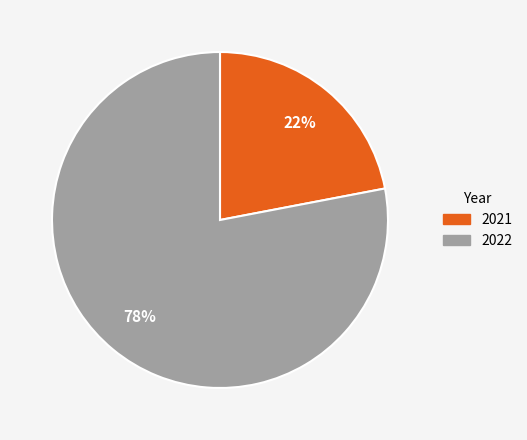

Count the number of slices in the pie.

2